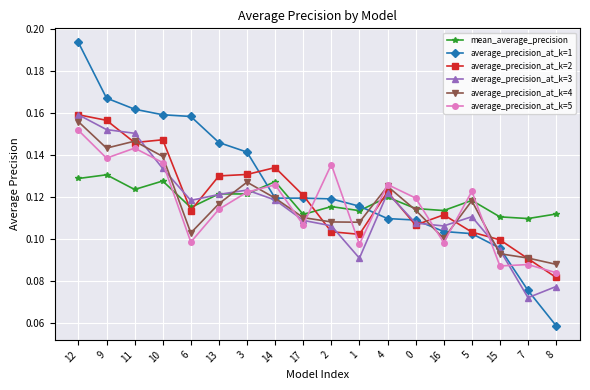

Does the chart have visible grid lines?

Yes